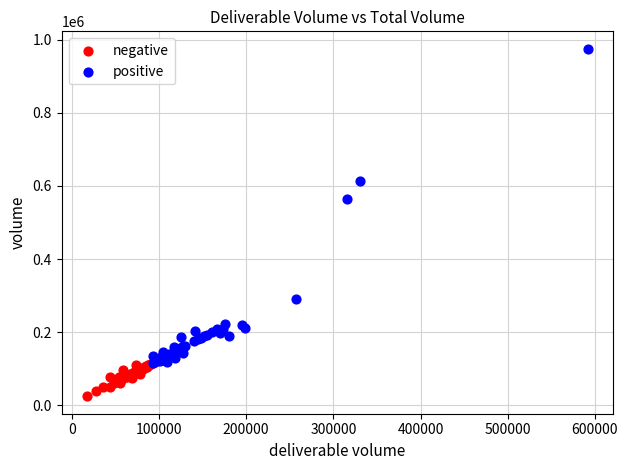

Which series has the widest spread of Y values?

positive